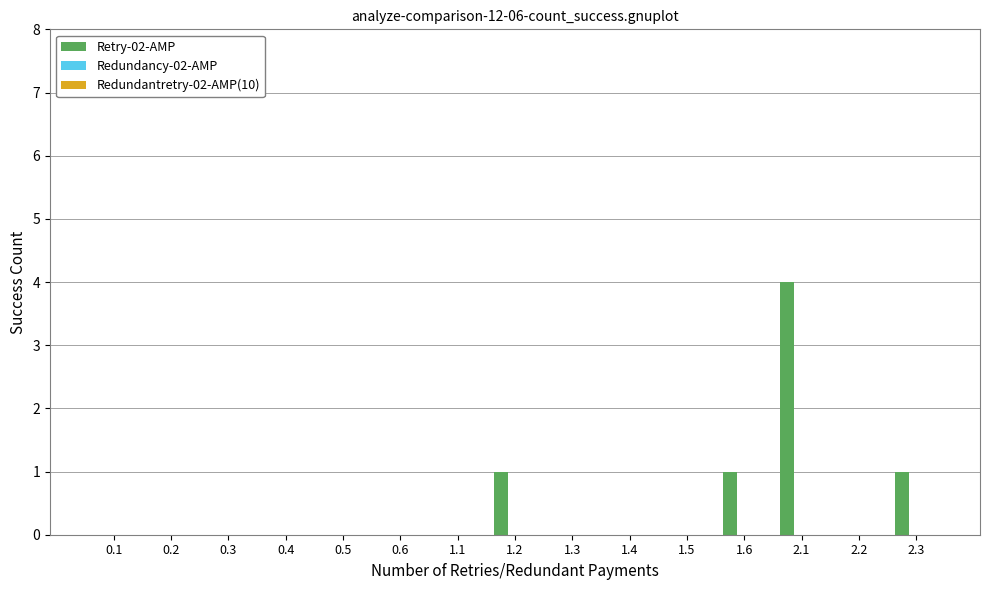

What is the sum of all values?

7